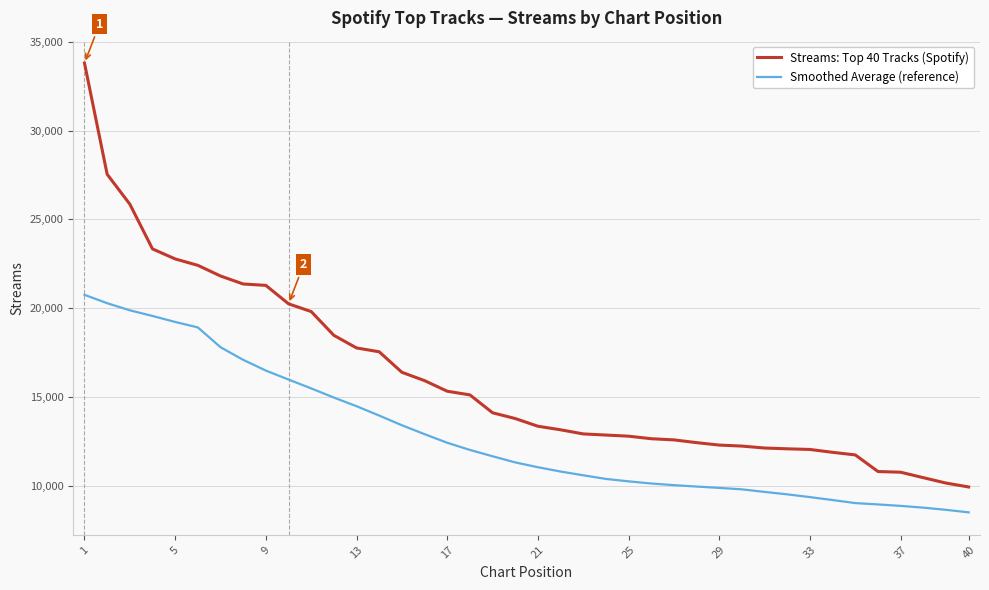

Which series has the largest total across all categories?

Streams: Top 40 Tracks (Spotify)